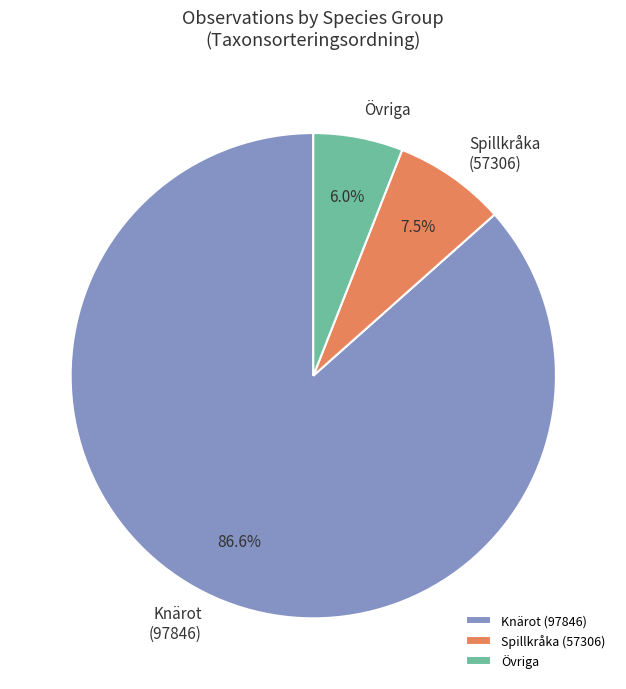

Do Övriga and Knärot (97846) together represent more than half of the pie?

Yes